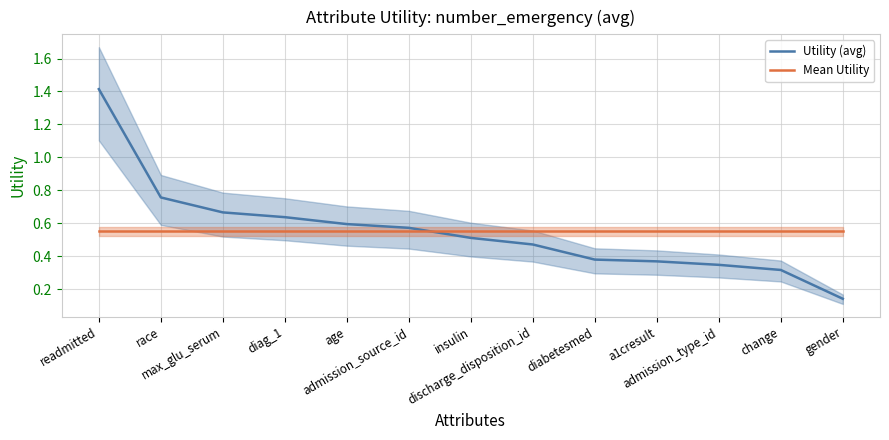

What position from the right is admission_type_id?

3